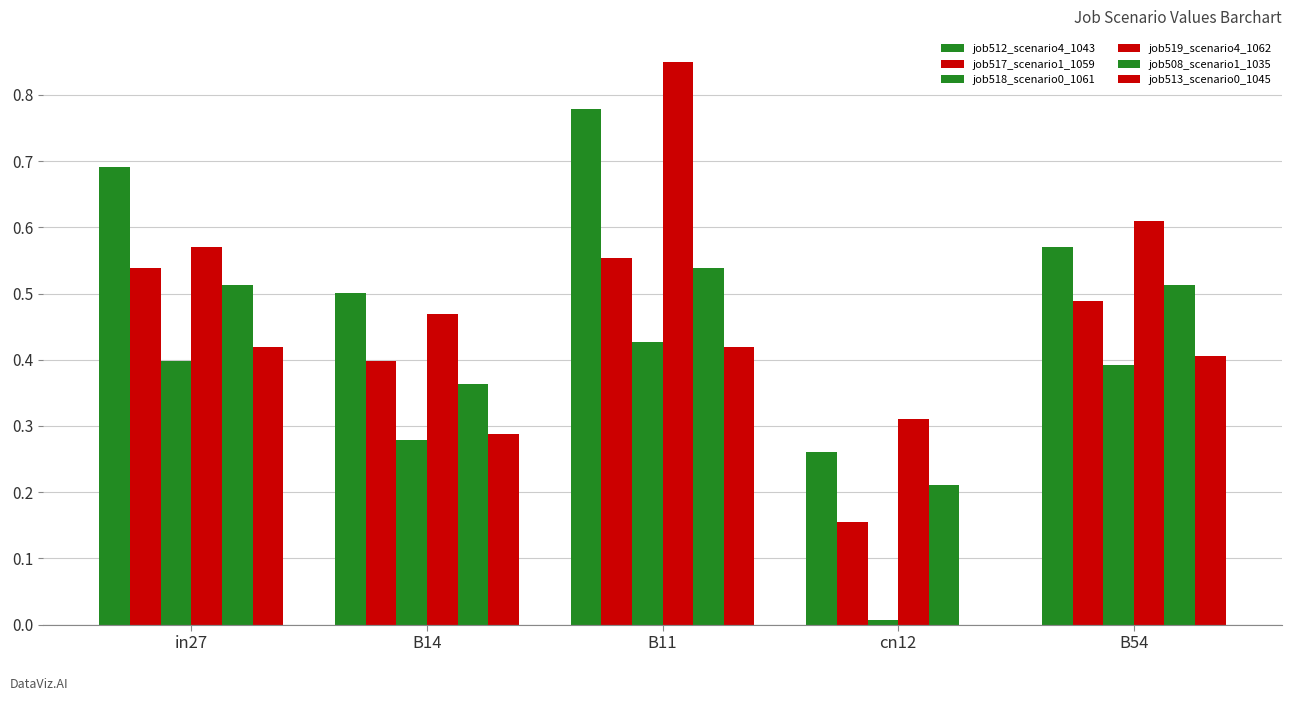

Reading left to right, transcribe all the data shown in this chart.

job512_scenario4_1043: 0.7	0.5	0.8	0.3	0.6
job517_scenario1_1059: 0.5	0.4	0.6	0.2	0.5
job518_scenario0_1061: 0.4	0.3	0.4	0.0	0.4
job519_scenario4_1062: 0.6	0.5	0.8	0.3	0.6
job508_scenario1_1035: 0.5	0.4	0.5	0.2	0.5
job513_scenario0_1045: 0.4	0.3	0.4	0.0	0.4